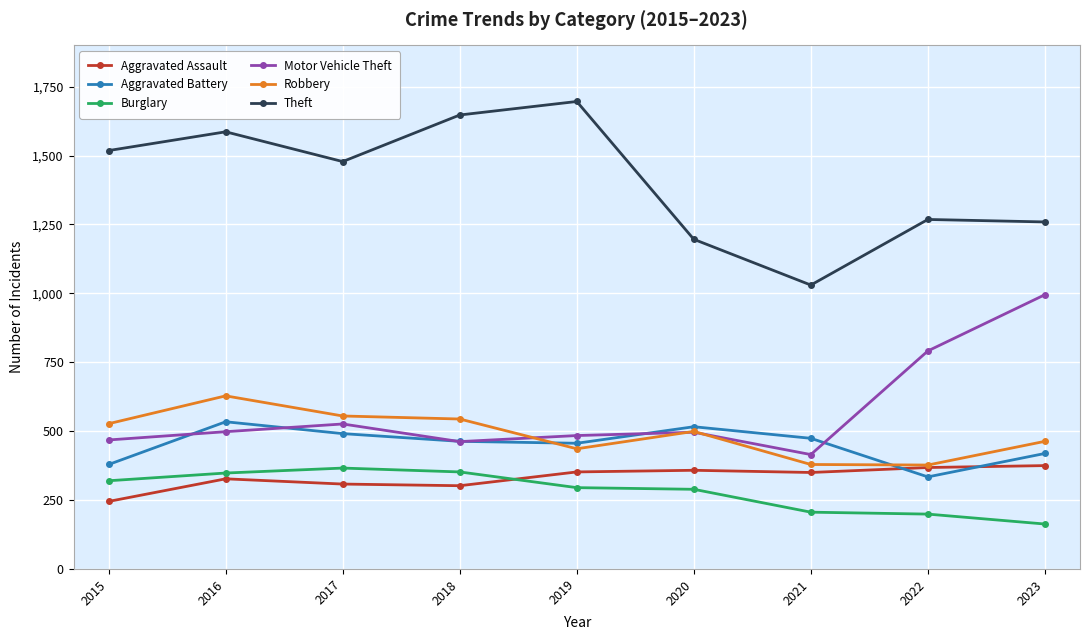

At which category is the sum across all series the highest?

2016